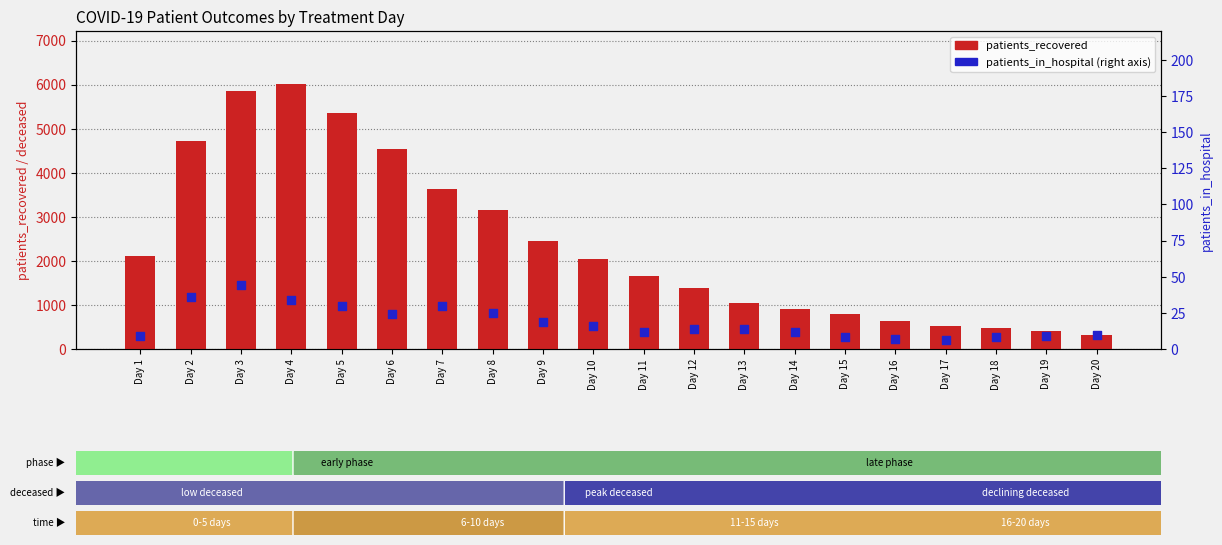

Which series has the largest total across all categories?

patients_recovered